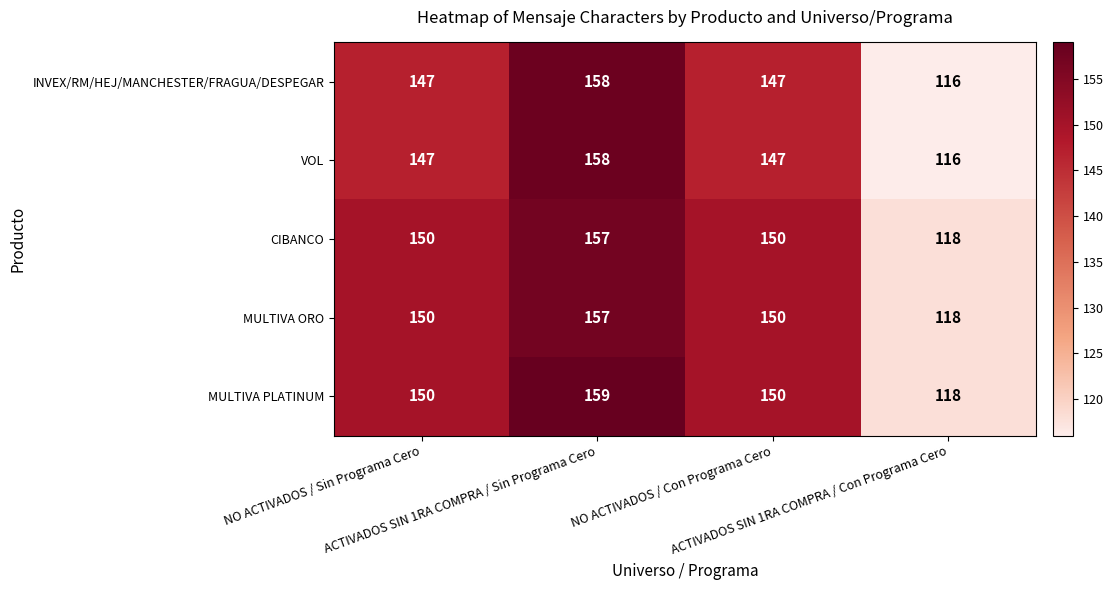

At how many categories does at least one series exceed 117?

4